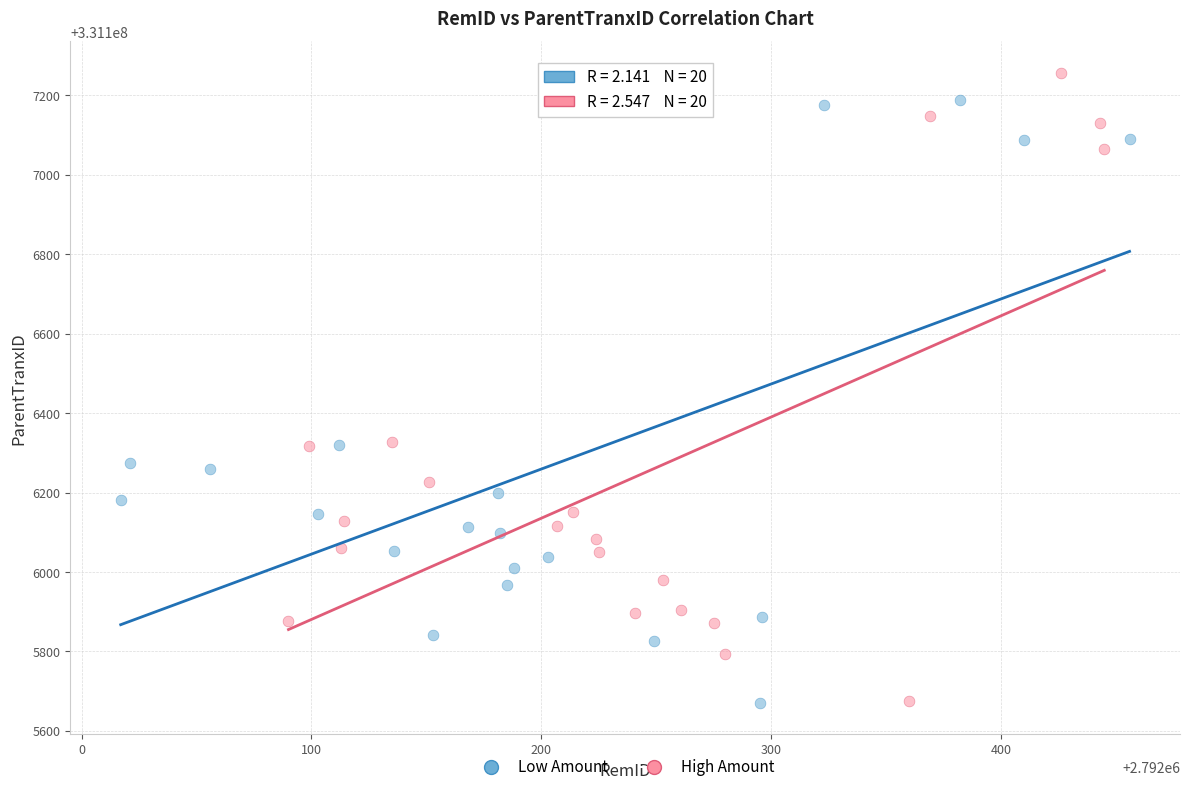

Which series contains the highest Y value?

High Amount